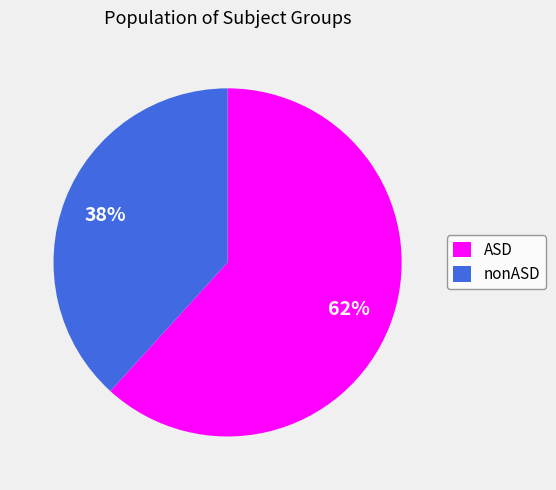

Is it true that nonASD is 38% of the pie?

True